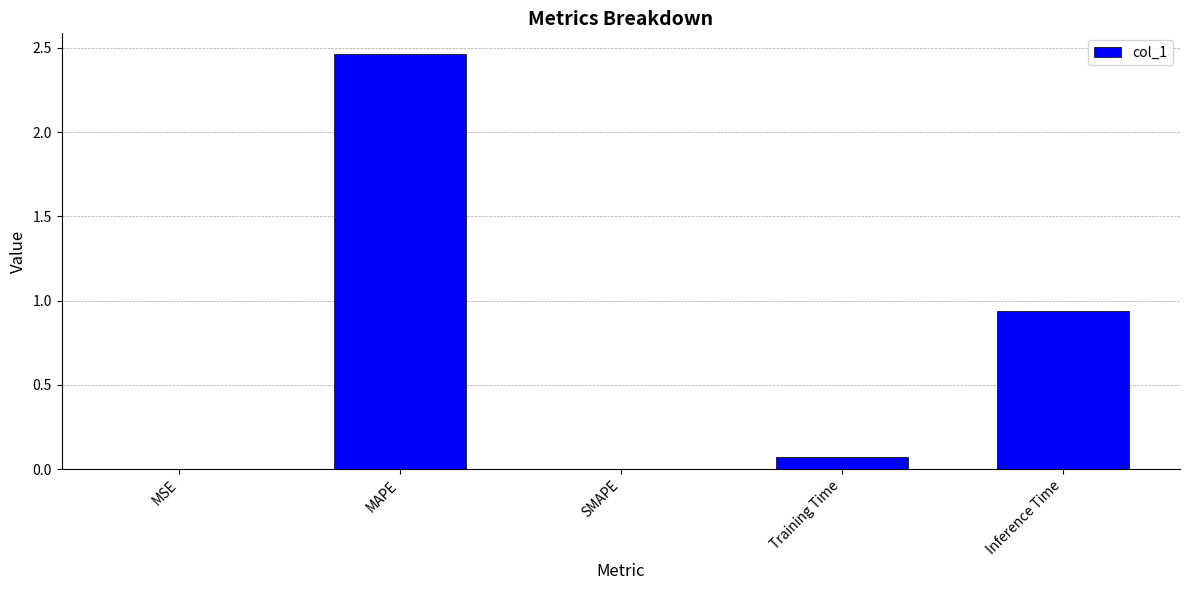

The value at SMAPE is 0.9. True or false?

False